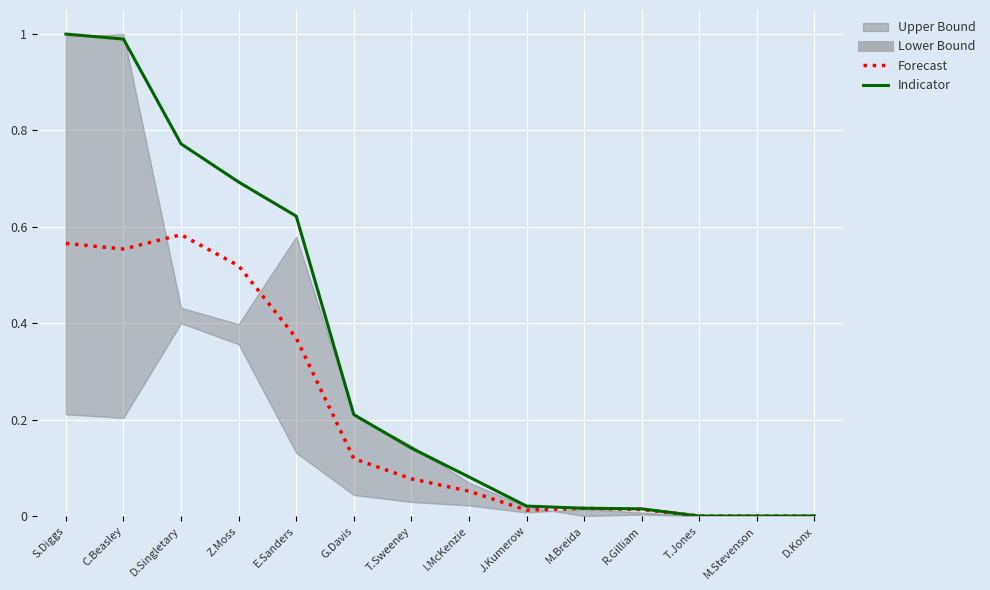

Between M.Stevenson and D.Konx, which series saw the biggest shift?

Forecast